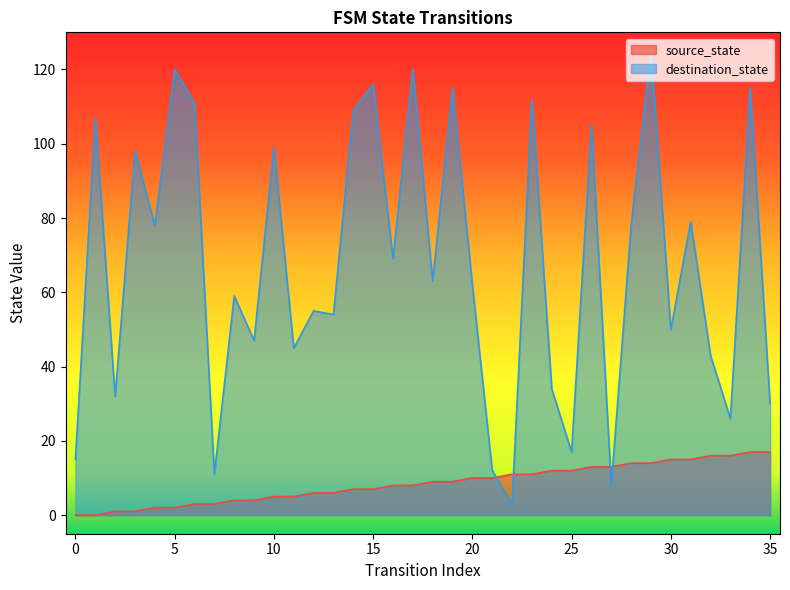

True or false: source_state has a value of 8 at 16.

True